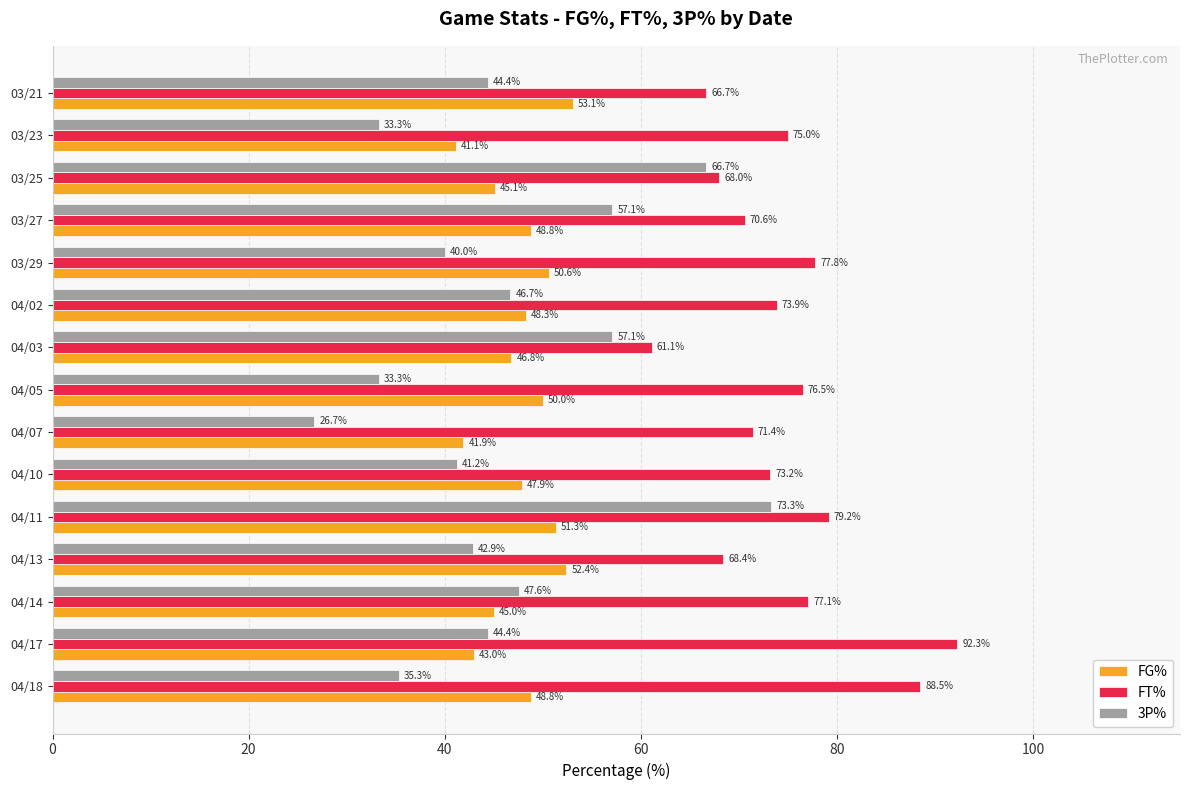

At how many categories does at least one series exceed 52?

15